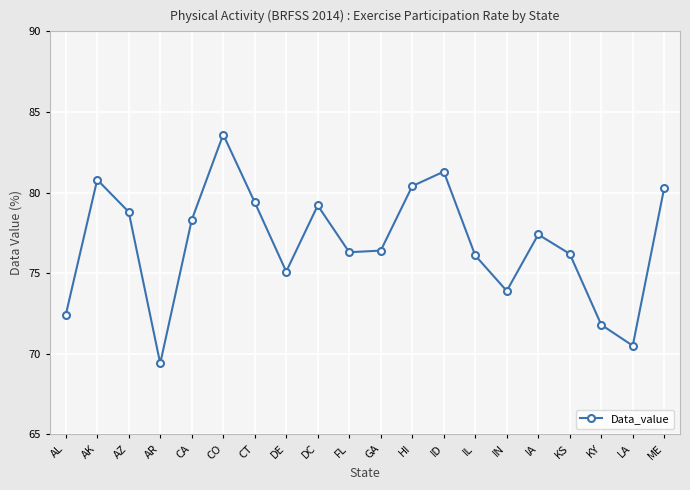

What is the label of the 16th point from the left?

IA